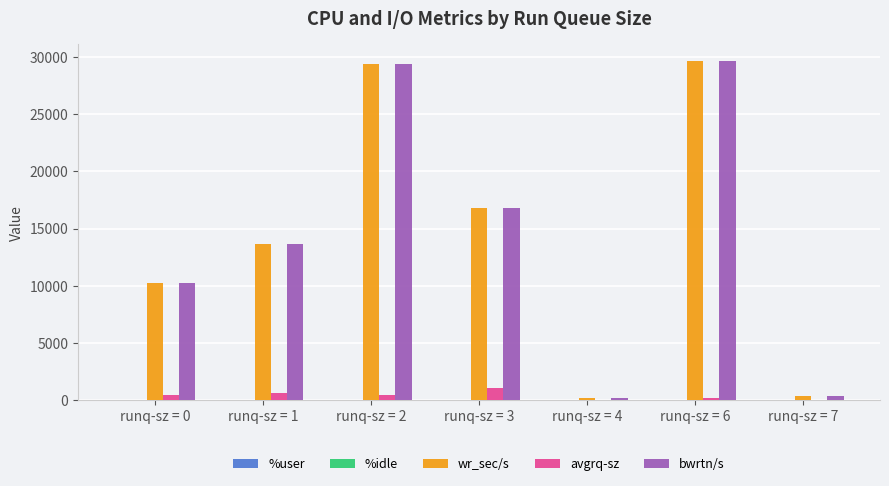

What is the average value of the bwrtn/s series?

14336.9